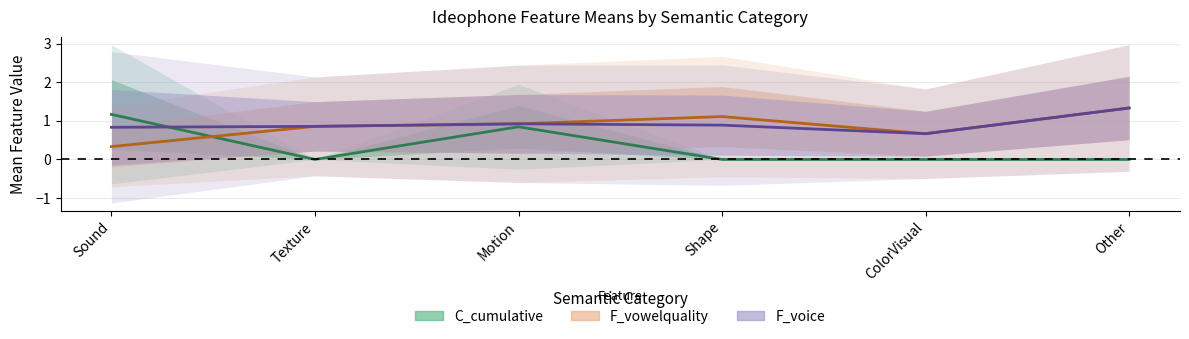

Reading left to right, what are all the values shown in this chart?

C_cumulative_mean: 1.2	0.0	0.8	0.0	0.0	0.0
F_vowelquality_mean: 0.3	0.9	0.9	1.1	0.7	1.3
F_voice_mean: 0.8	0.9	0.9	0.9	0.7	1.3